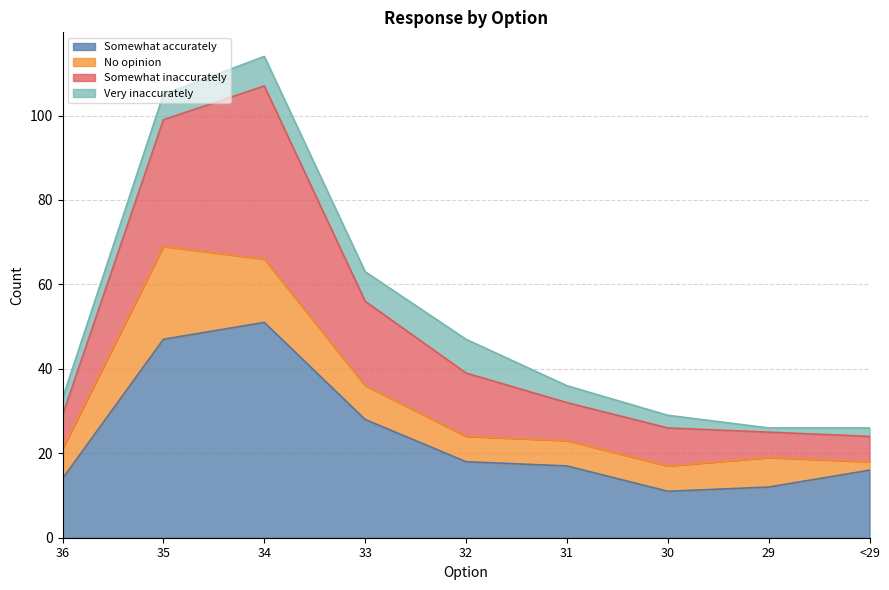

Does the chart have visible grid lines?

Yes